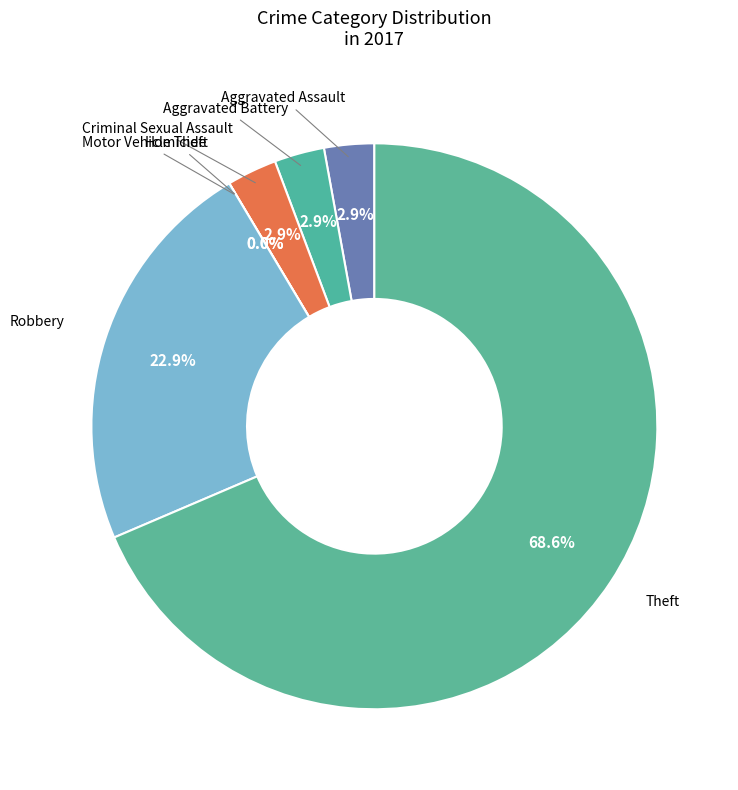

Between Homicide and Motor Vehicle Theft, which is larger?

Homicide